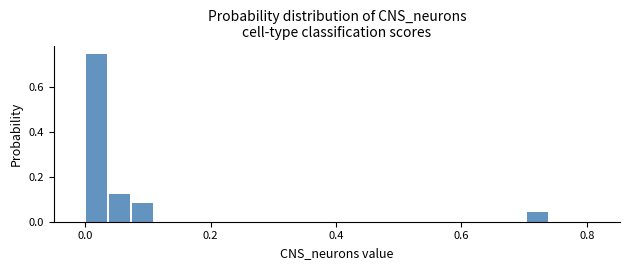

Around what value on the x-axis is the tallest bar? Give the approximate position of its centre, as read against the axis.

0.02